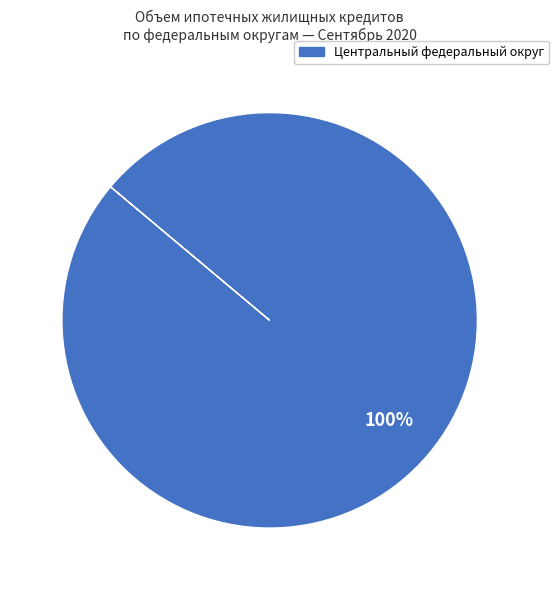

Is there any slice that represents more than half of the pie?

Yes